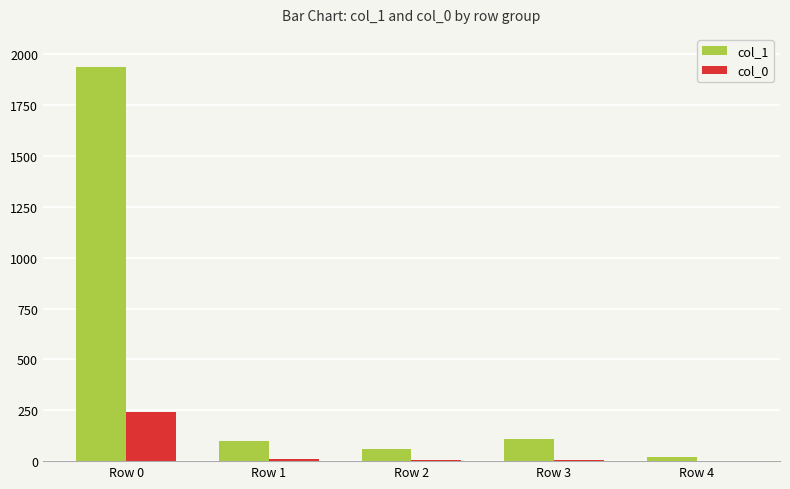

Is the value of col_0 at Row 3 greater than the value of col_1 at Row 0?

No